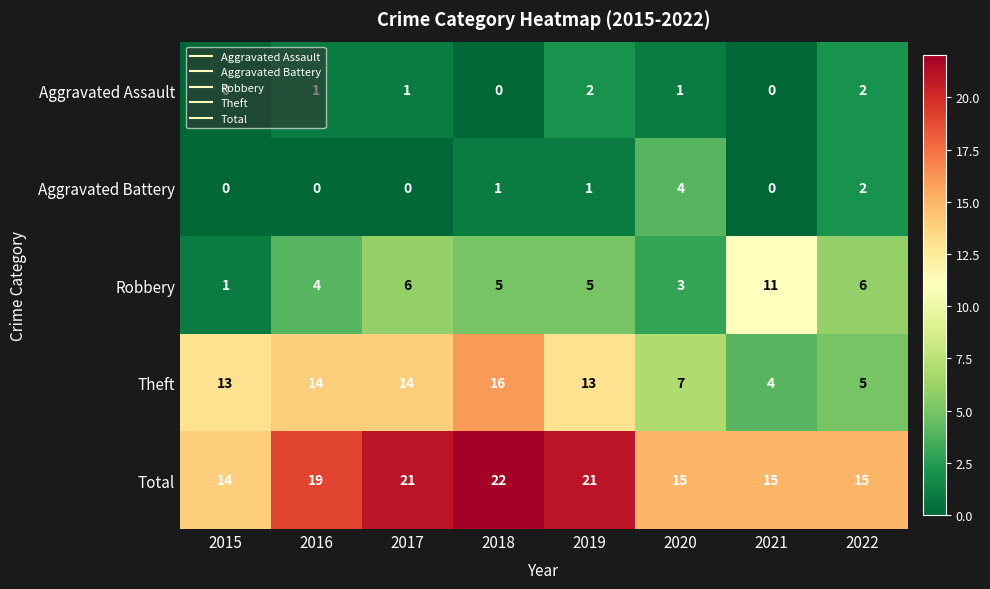

What is the difference between the maximum and minimum values in the Aggravated Battery series?

4